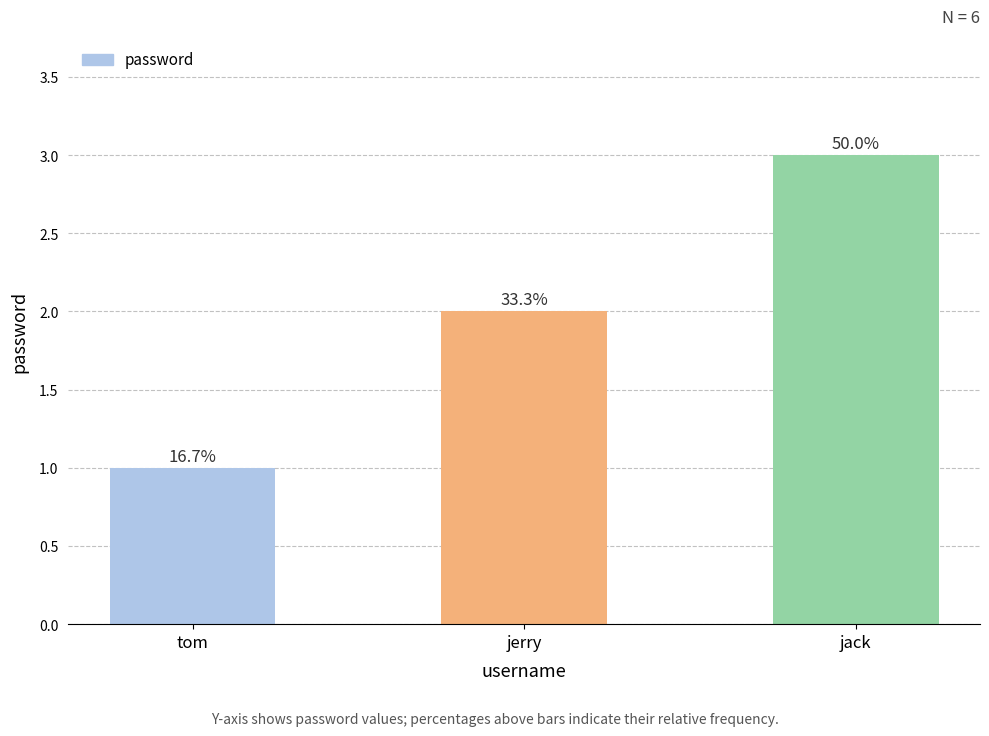

The chart shows a value of 3 at jack. True or false?

True